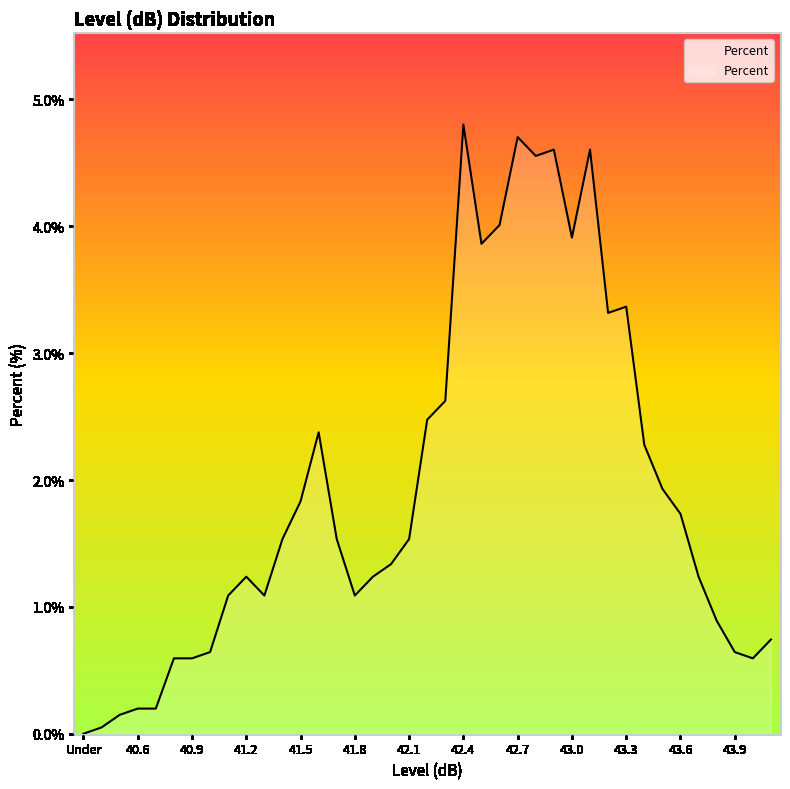

How many data points does each series have?

39